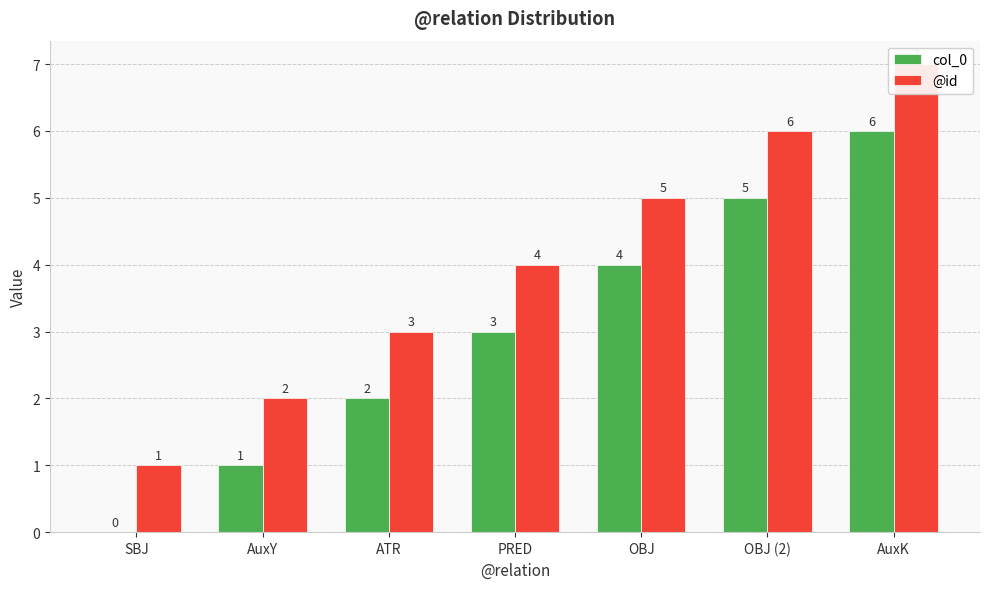

Rank the series by their average value, from lowest to highest.

col_0, @id